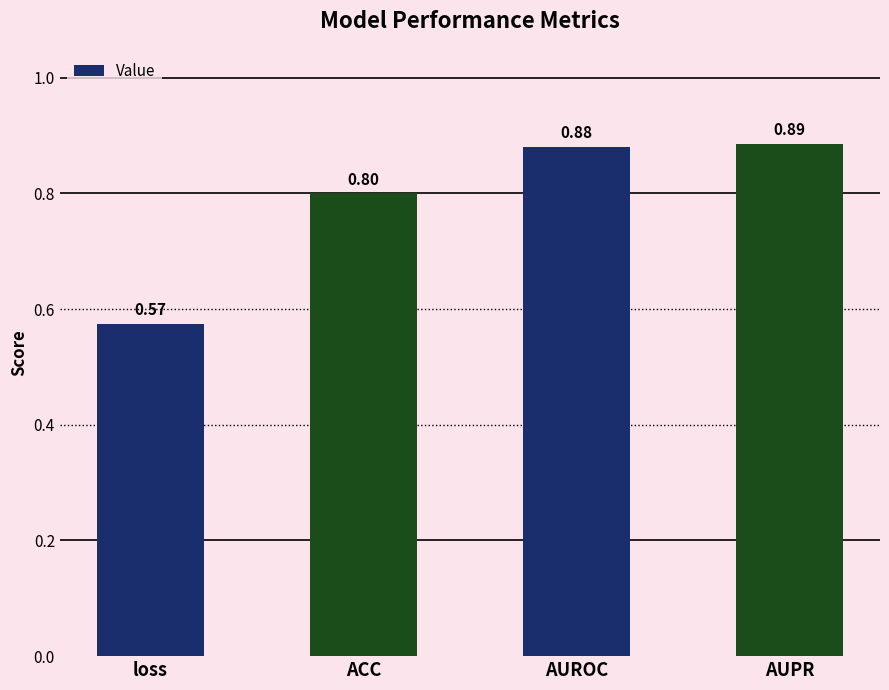

What position from the left is loss?

1